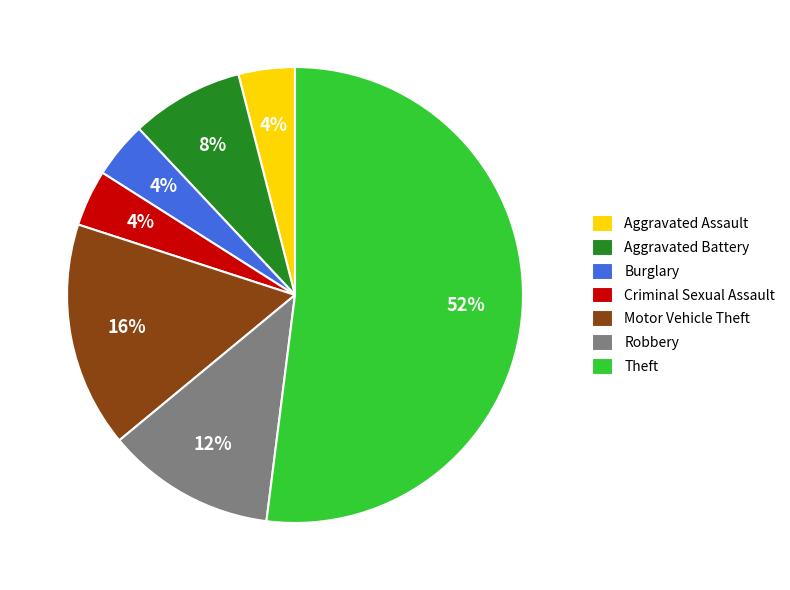

To the nearest percent, what percentage of the pie is Criminal Sexual Assault?

4%